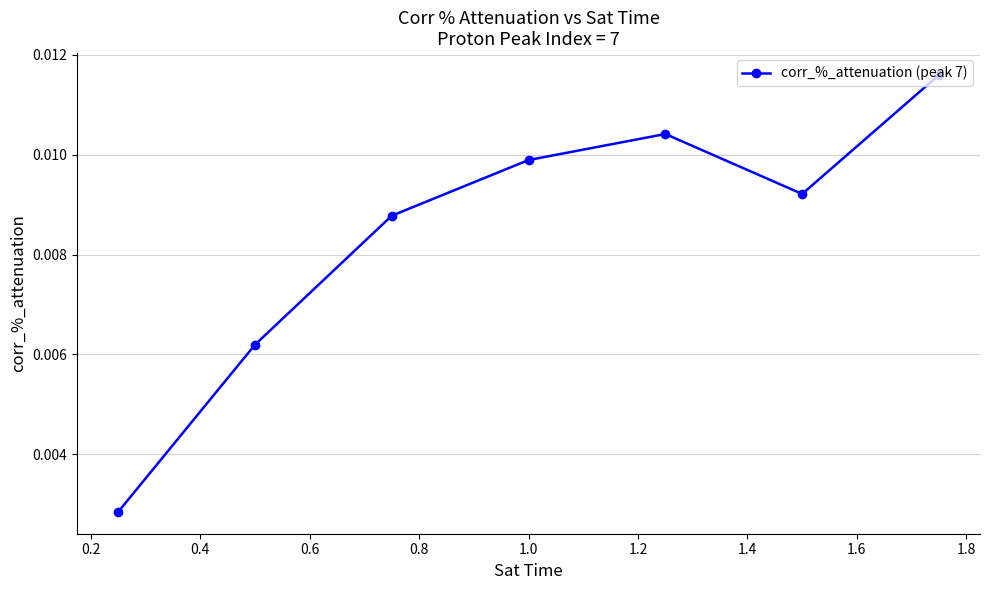

Count the values in the range 0 to 1.

7